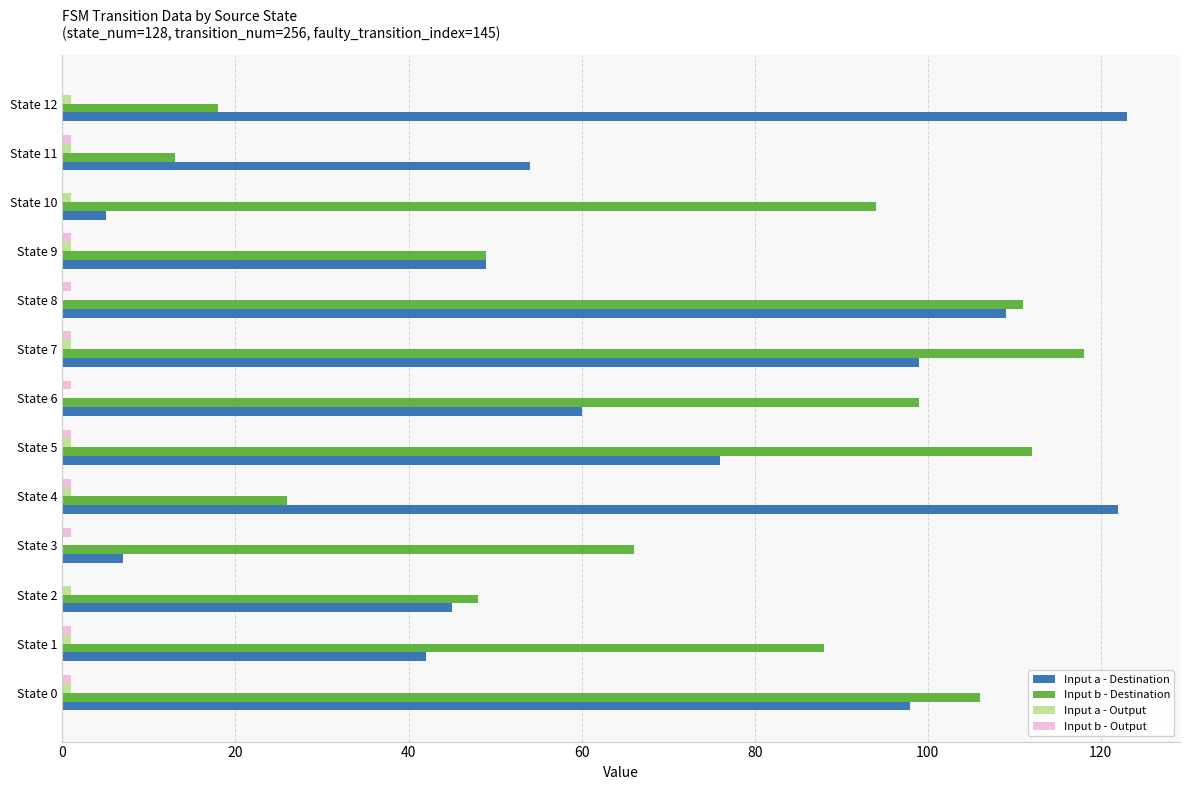

At which label is Input a - Destination closest to 64?

State 6